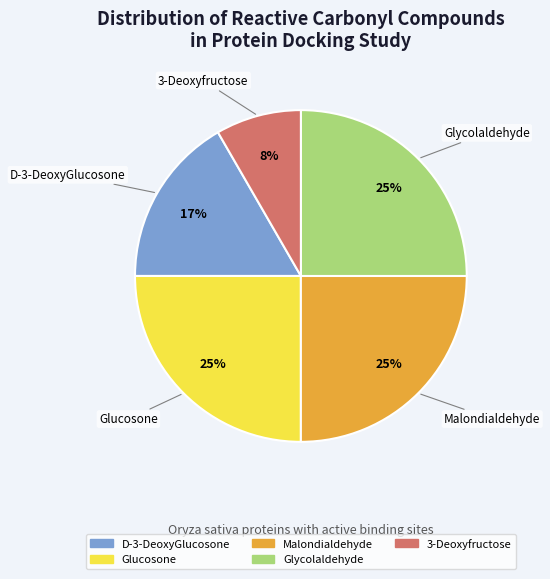

To the nearest percent, what is the average slice percentage?

20%